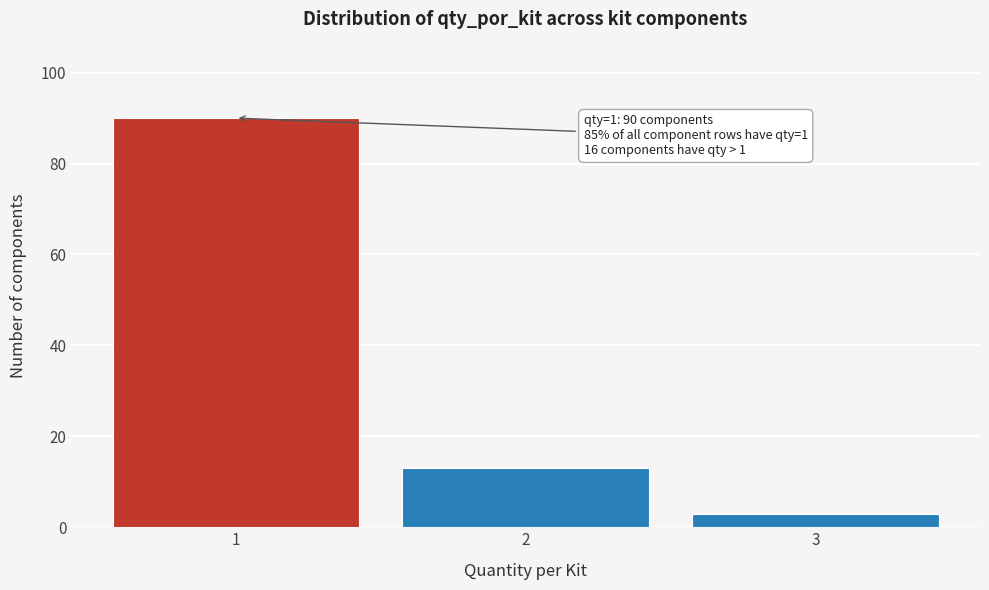

Reading left to right, transcribe all the data shown in this chart.

1=90	2=13	3=3